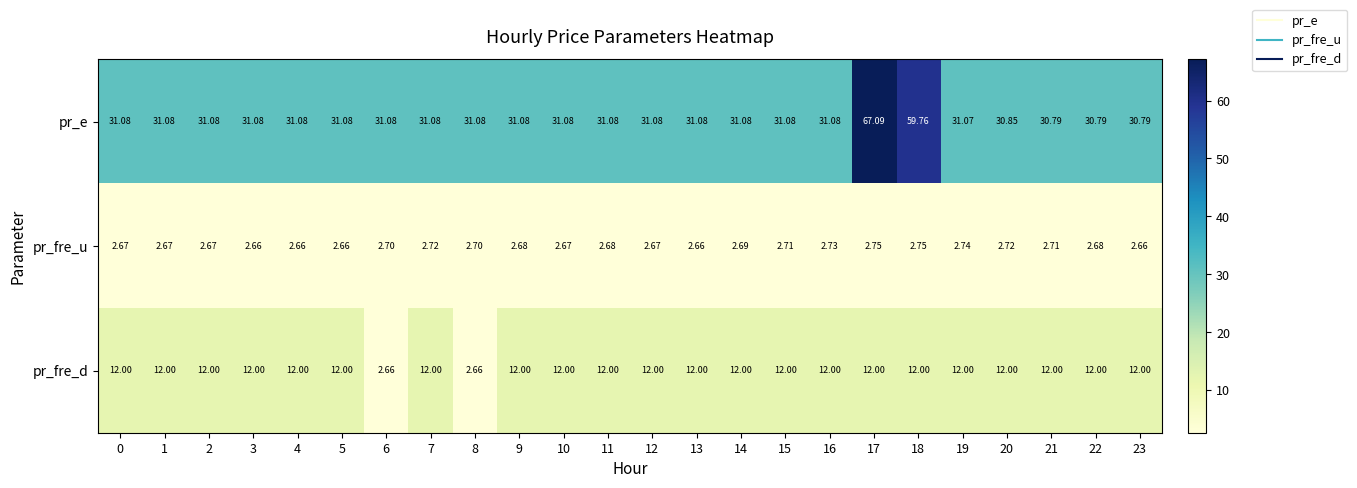

Is the value of pr_e at 17 greater than the value of pr_fre_d at 14?

Yes